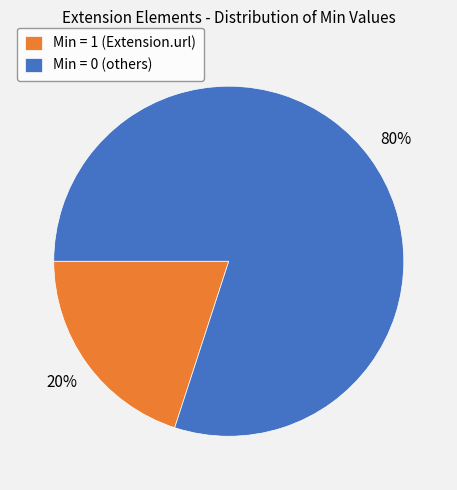

Which category has the smallest portion of the pie?

Min = 1 (Extension.url)